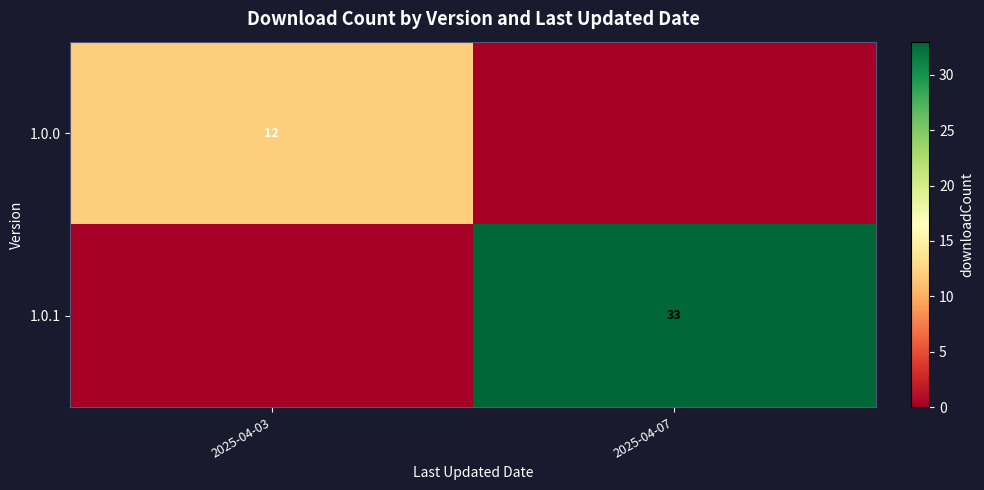

At how many categories does at least one series exceed 19?

1